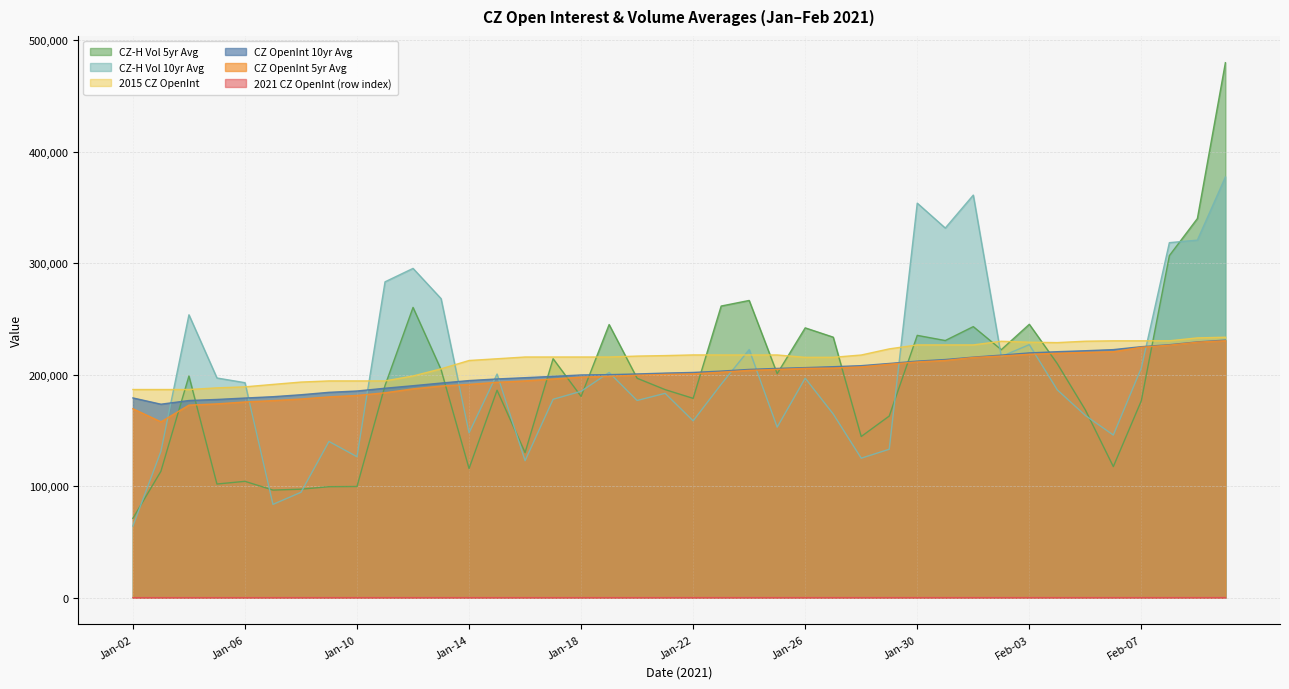

List the series in order of their peak value, highest first.

CZ-H Vol 5yr Avg, CZ-H Vol 10yr Avg, 2015 CZ OpenInt, CZ OpenInt 10yr Avg, CZ OpenInt 5yr Avg, 2021 CZ OpenInt (row index)